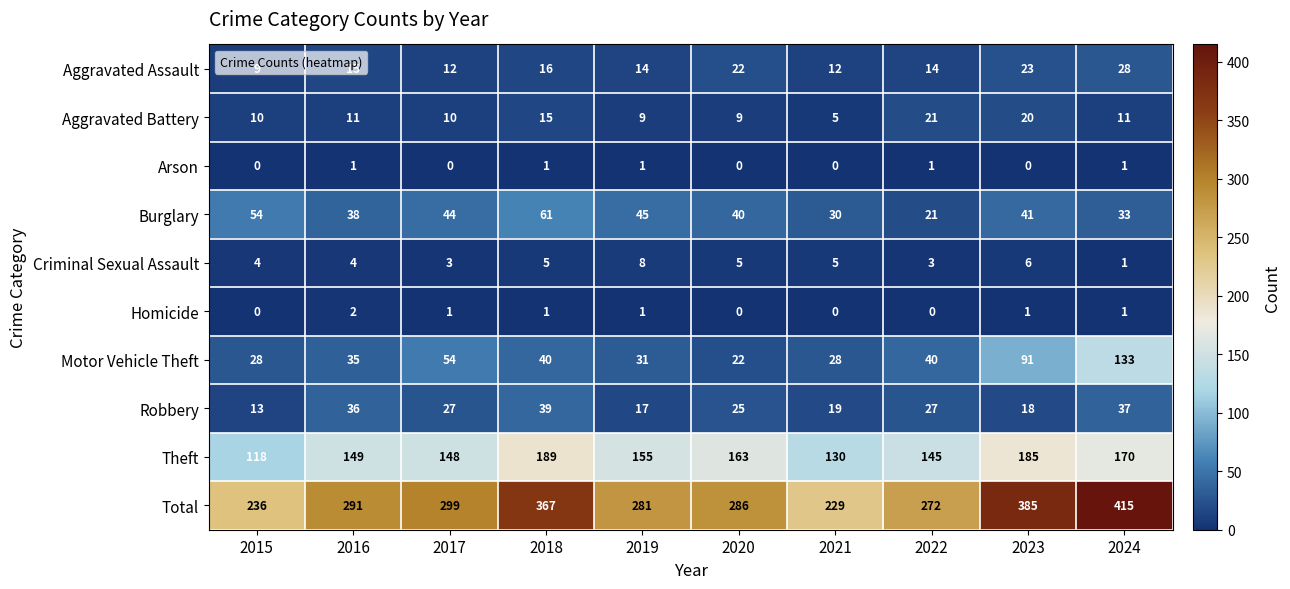

Count the number of categories in the chart.

10